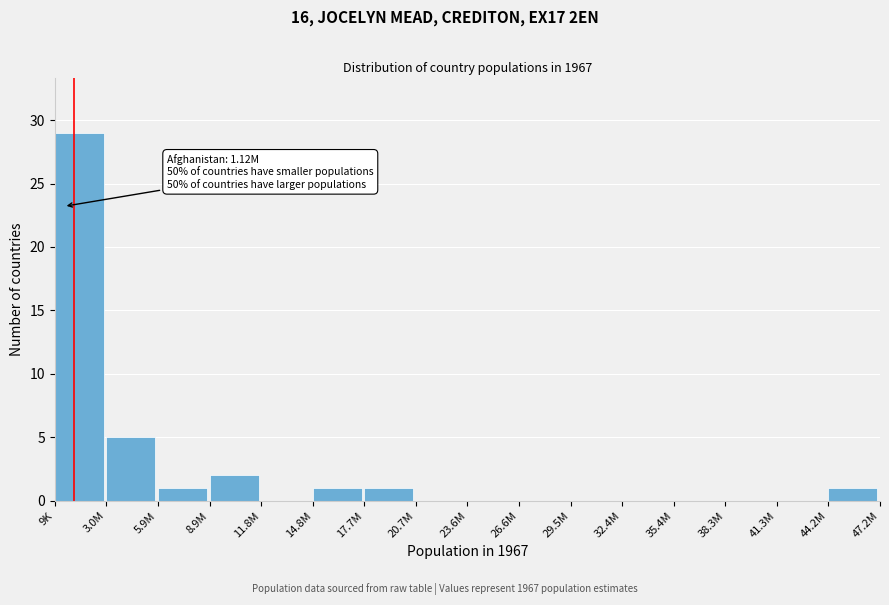

Reading left to right, extract all data points from this chart.

9K=29	3.0M=5	5.9M=1	8.9M=2	11.8M=0	14.8M=1	17.7M=1	20.7M=0	23.6M=0	26.6M=0	29.5M=0	32.4M=0	35.4M=0	38.3M=0	41.3M=0	44.2M=1